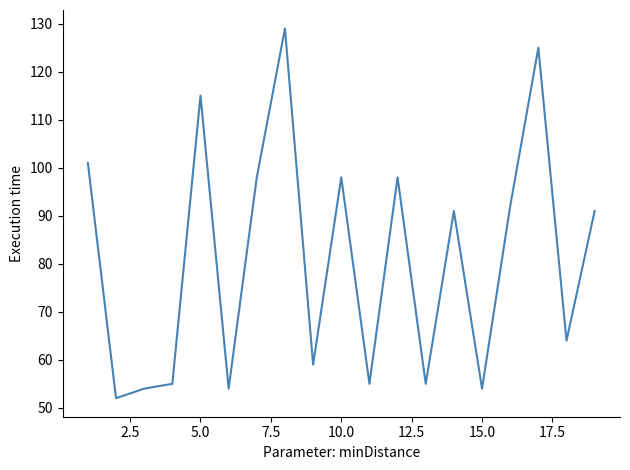

What is the smallest value displayed?

52